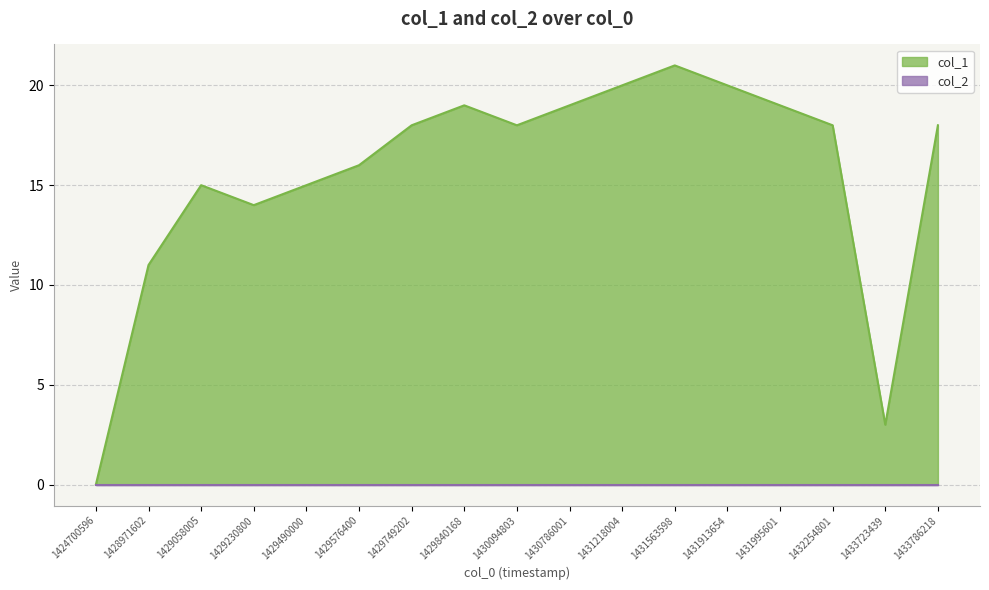

Reading left to right, transcribe all the data shown in this chart.

0	11	15	14	15	16	18	19	18	19	20	21	20	19	18	3	18